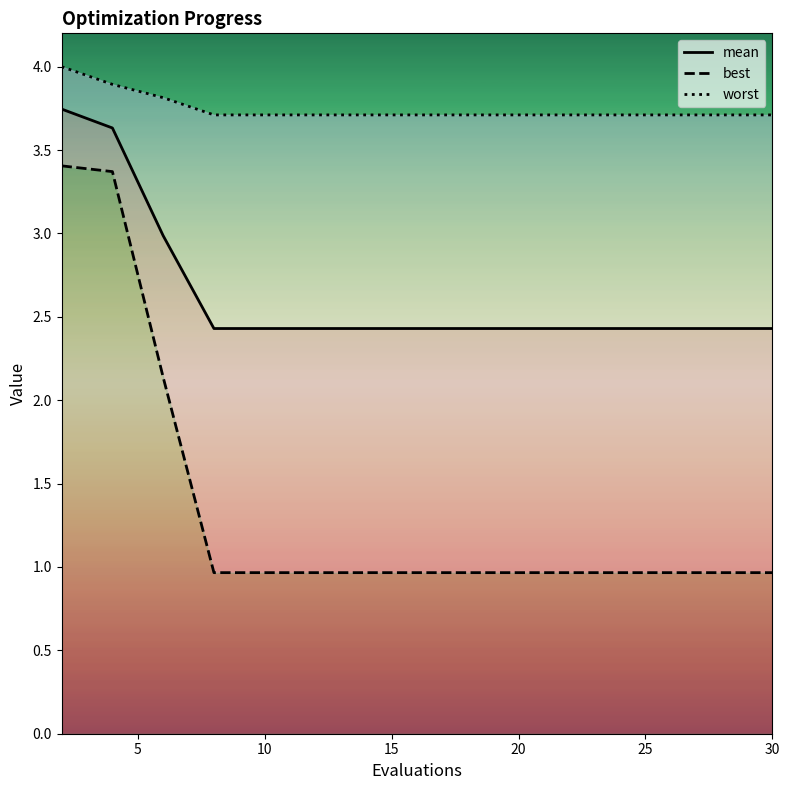

At which category does the chart reach its minimum across all series?

15